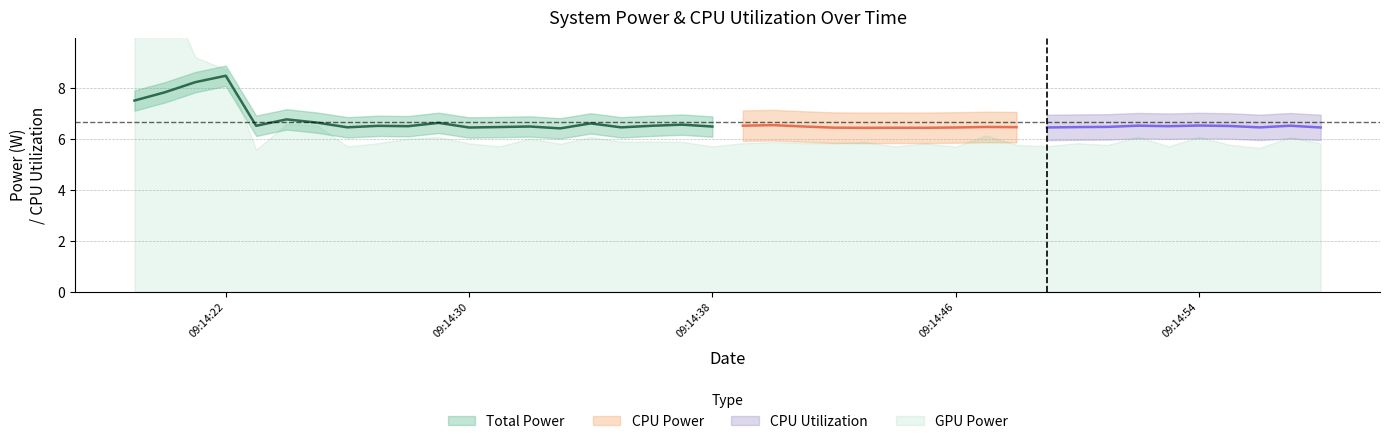

True or false: CPU Power and CPU Utilization intersect in this chart.

False